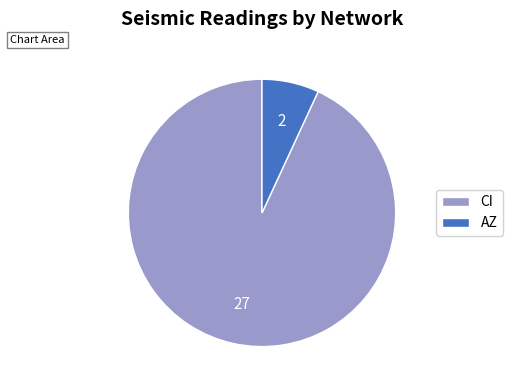

How many slices are in this pie chart?

2